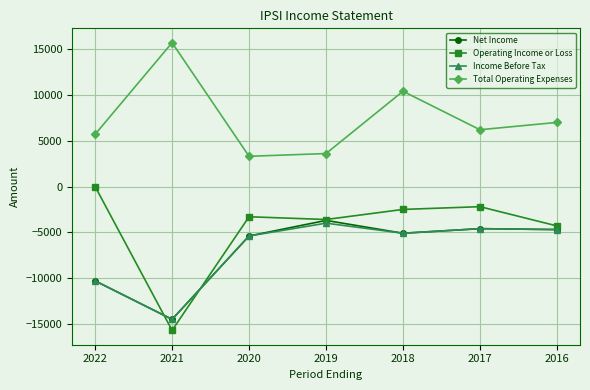

Count the number of categories in the chart.

7